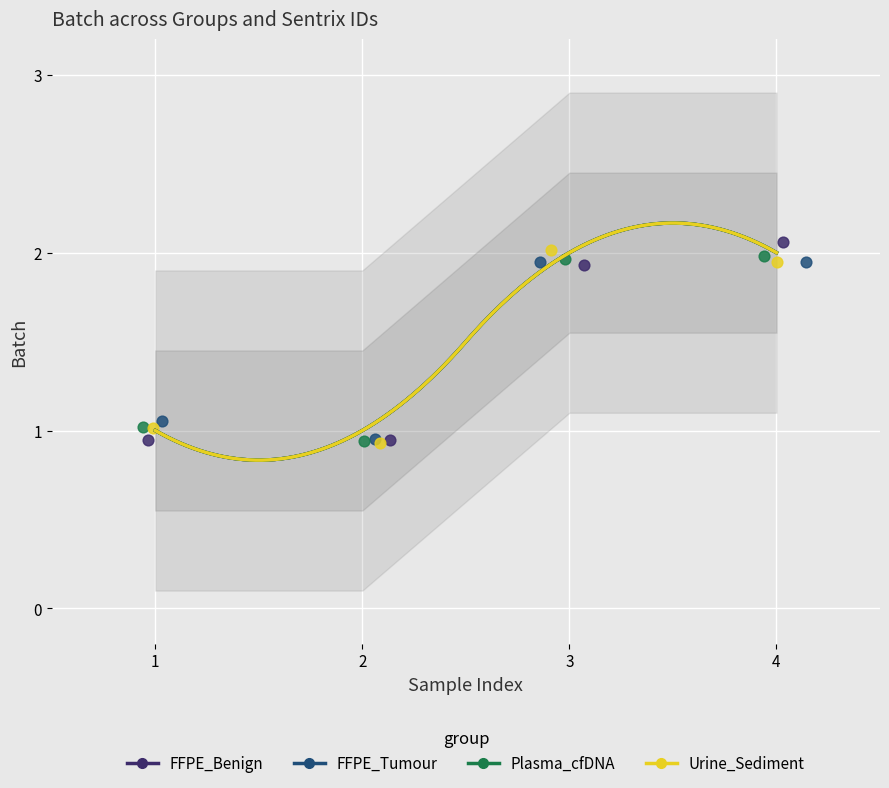

Which series reaches the maximum Y coordinate?

Urine_Sediment